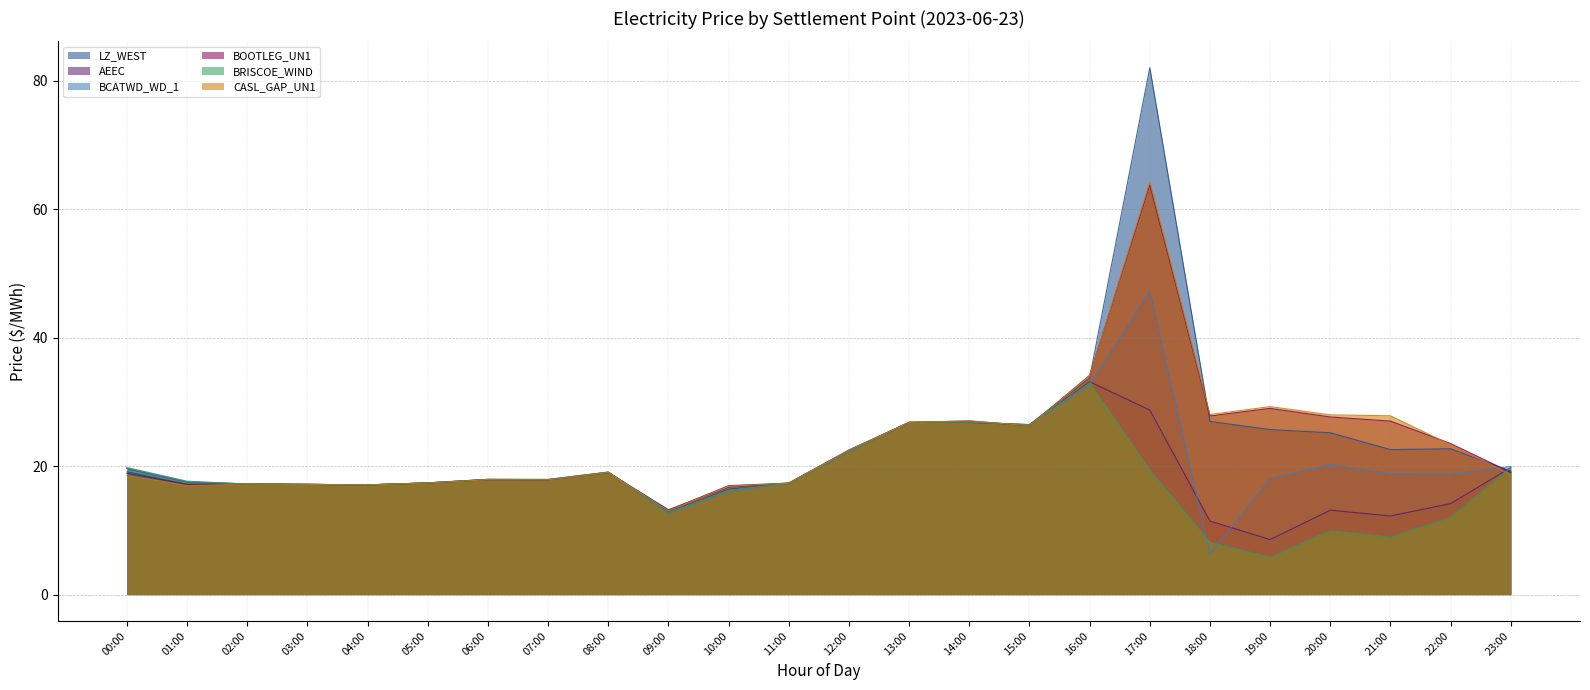

At which label does AEEC first exceed 17?

00:00